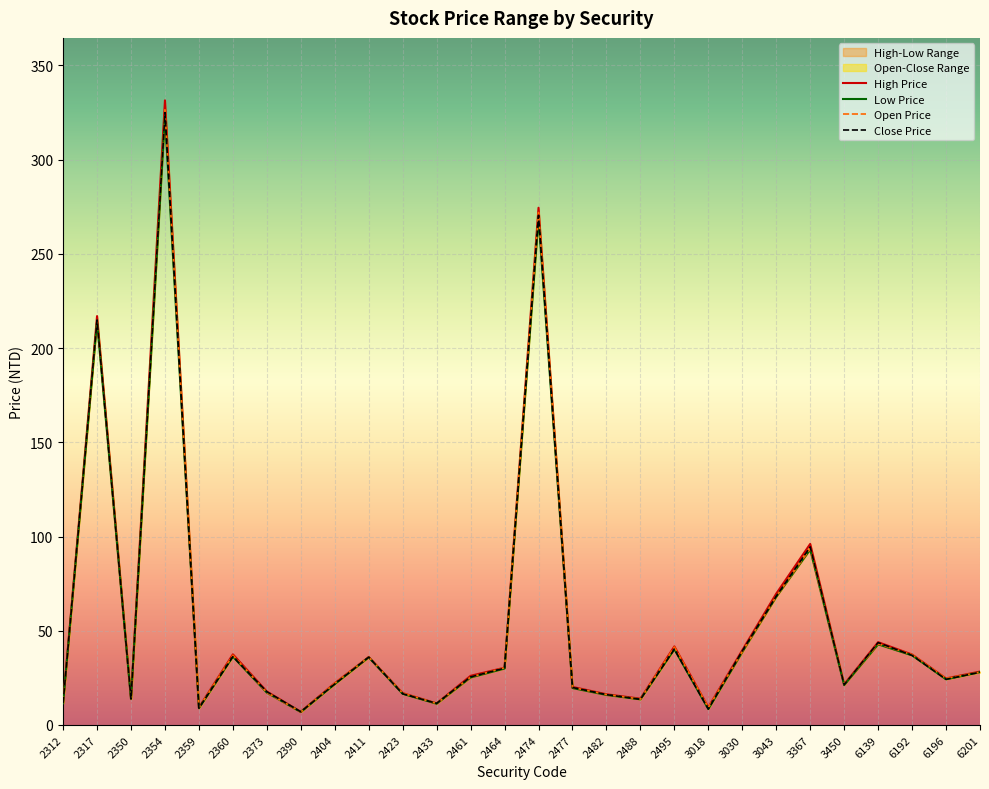

What is the value of the Open Price point at the 16th from the left?

19.9